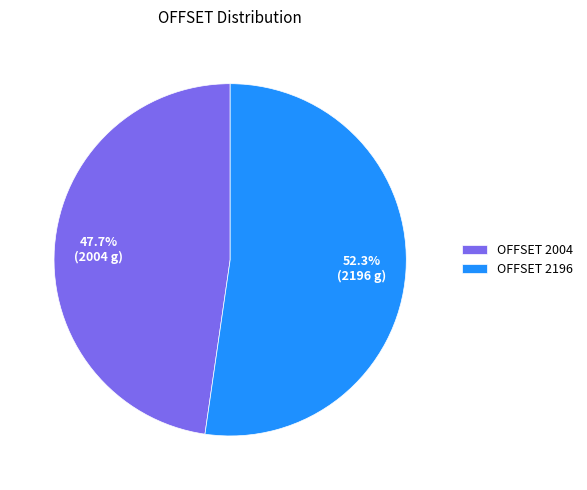

Which slice is the smallest?

OFFSET 2004